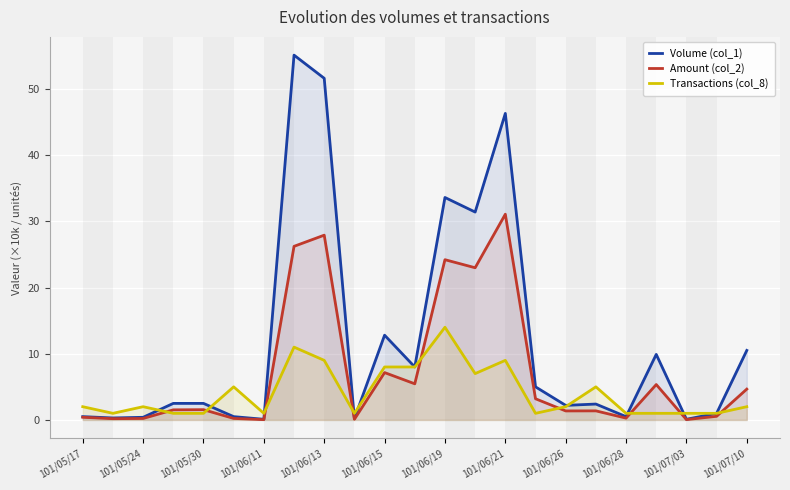

How many intersections are there between Volume (col_1) and Transactions (col_8)?

8